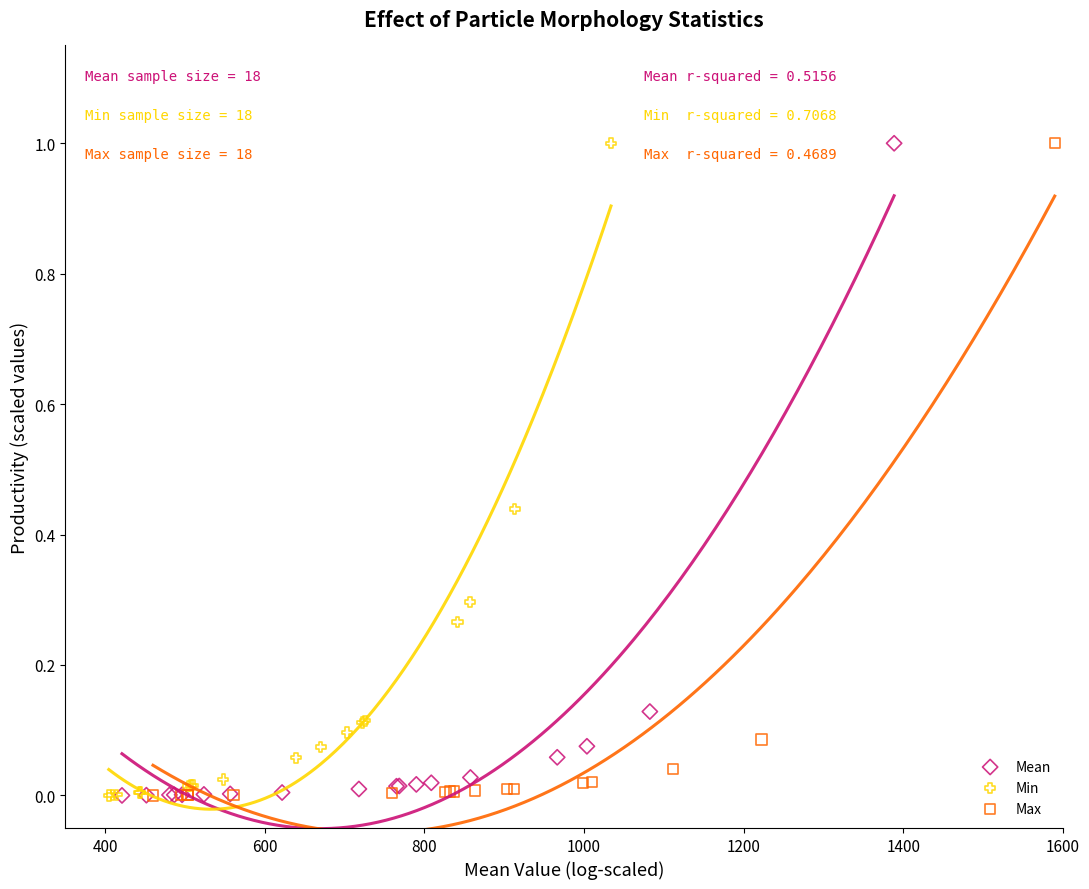

What are all the series names shown in the legend?

Mean, Min, Max